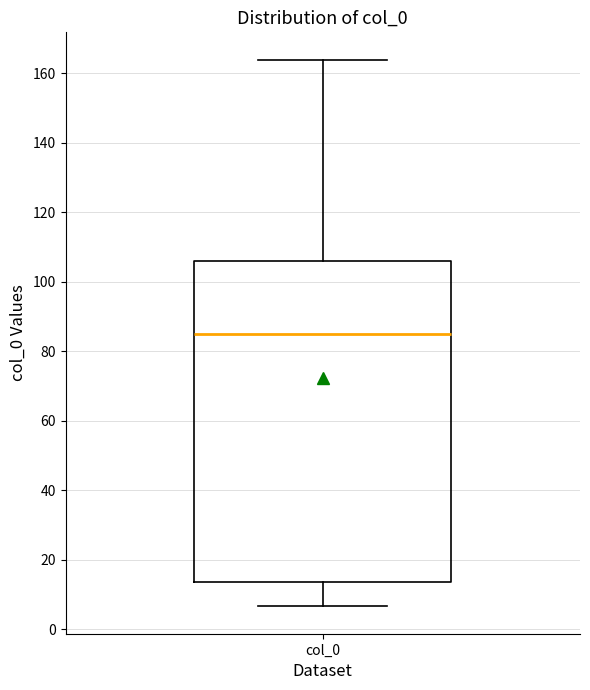

Transcribe this box plot: give where the median line is, the range the box spans, and where the two whiskers end, as read against the y-axis. The values are not printed on the chart, so give them approximately, as read against the axis.

median 86, box 14 to 106, whiskers 6 to 164